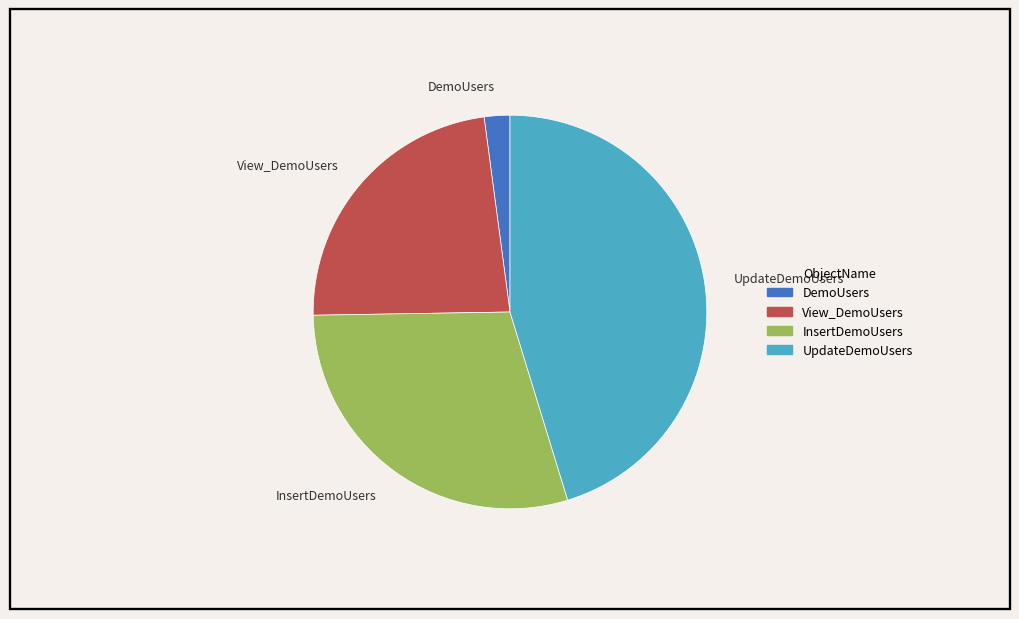

Is there any slice that represents more than half of the pie?

No